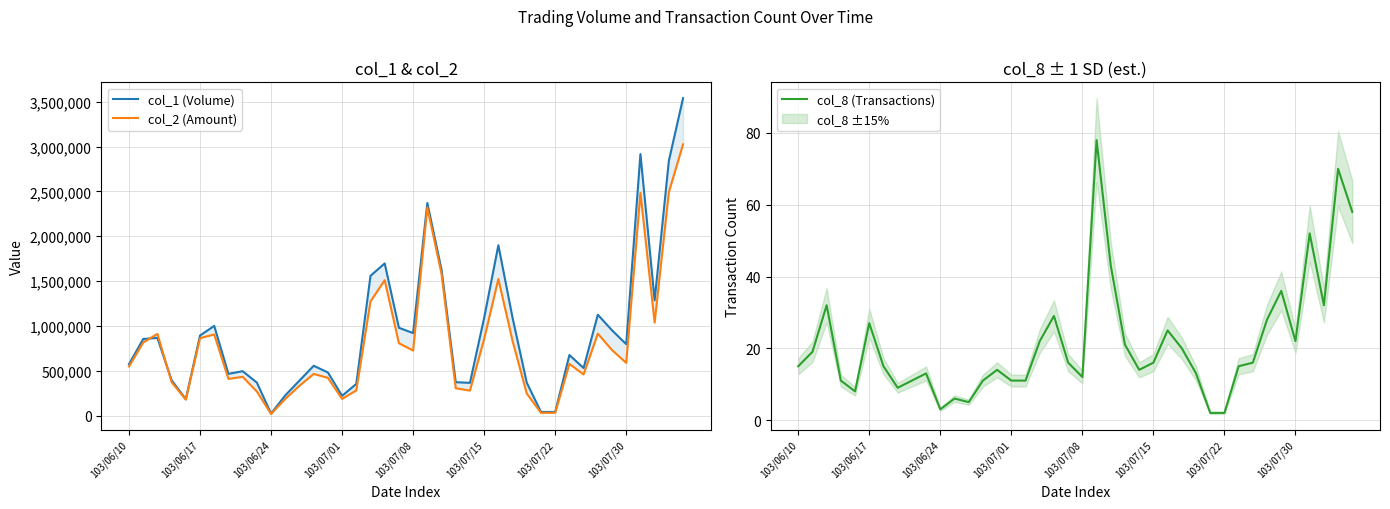

In col_2 (Amount), how many points are higher than both neighbors (excluding endpoints)?

10